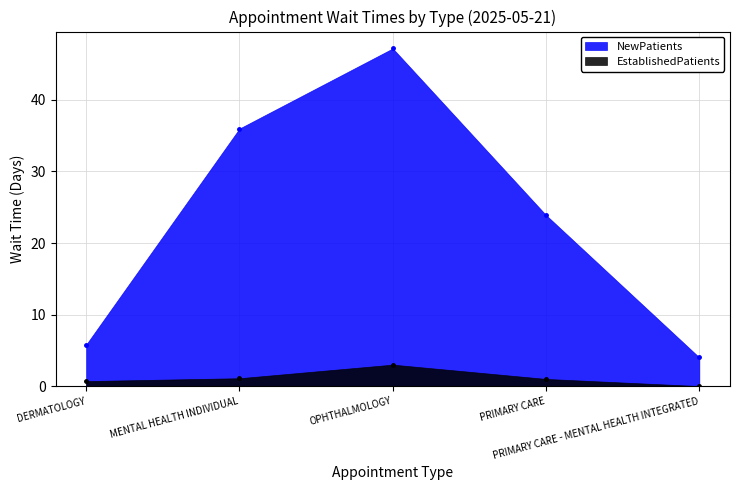

At how many categories does at least one series exceed 14?

3